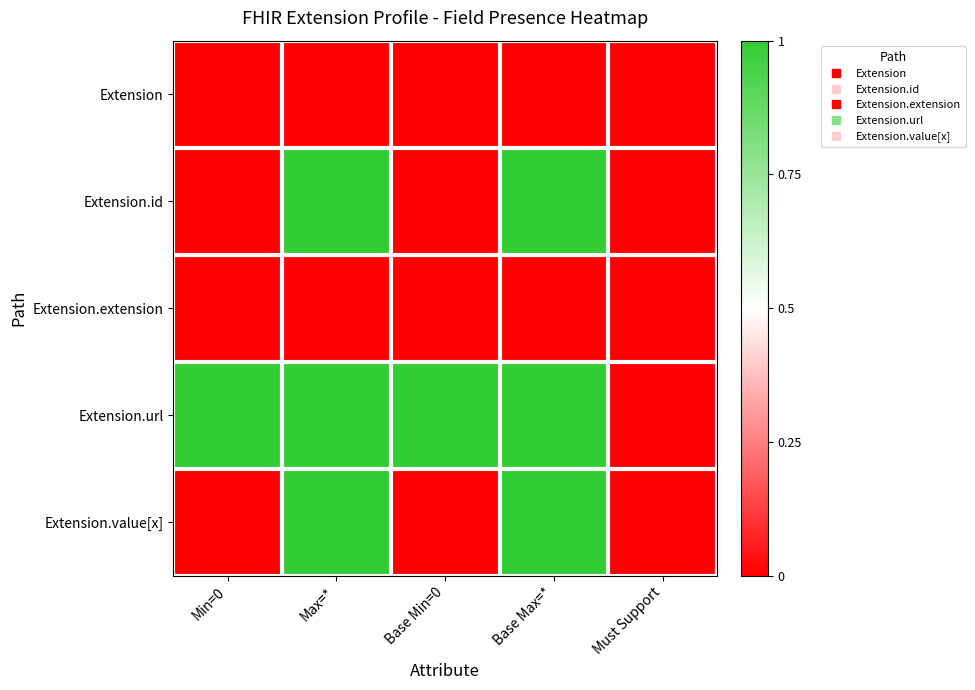

What is the spread (max minus min) of values at Base Min=0?

1